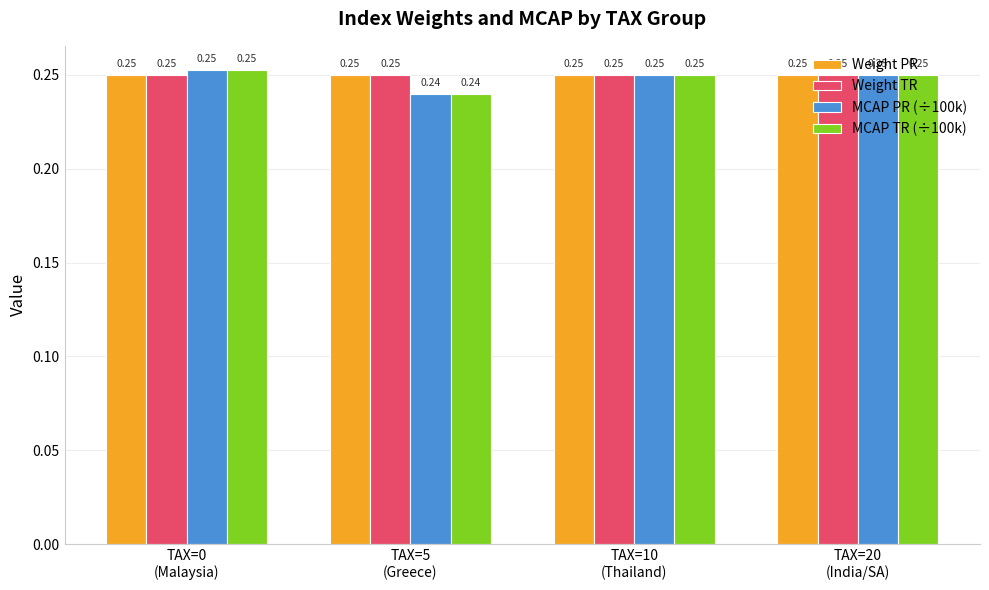

At how many categories does at least one series exceed 0?

4